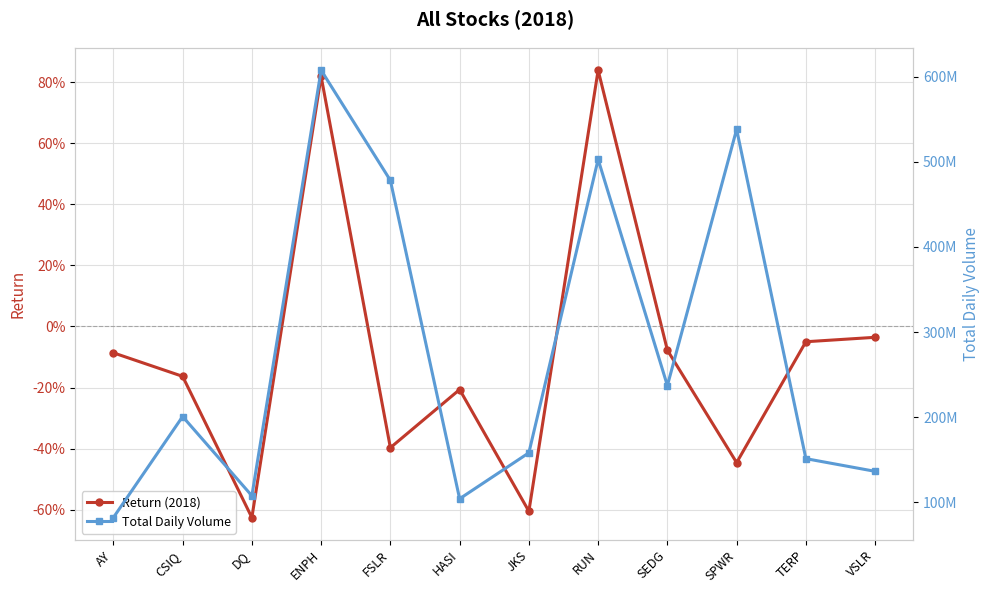

What position from the right is AY?

12